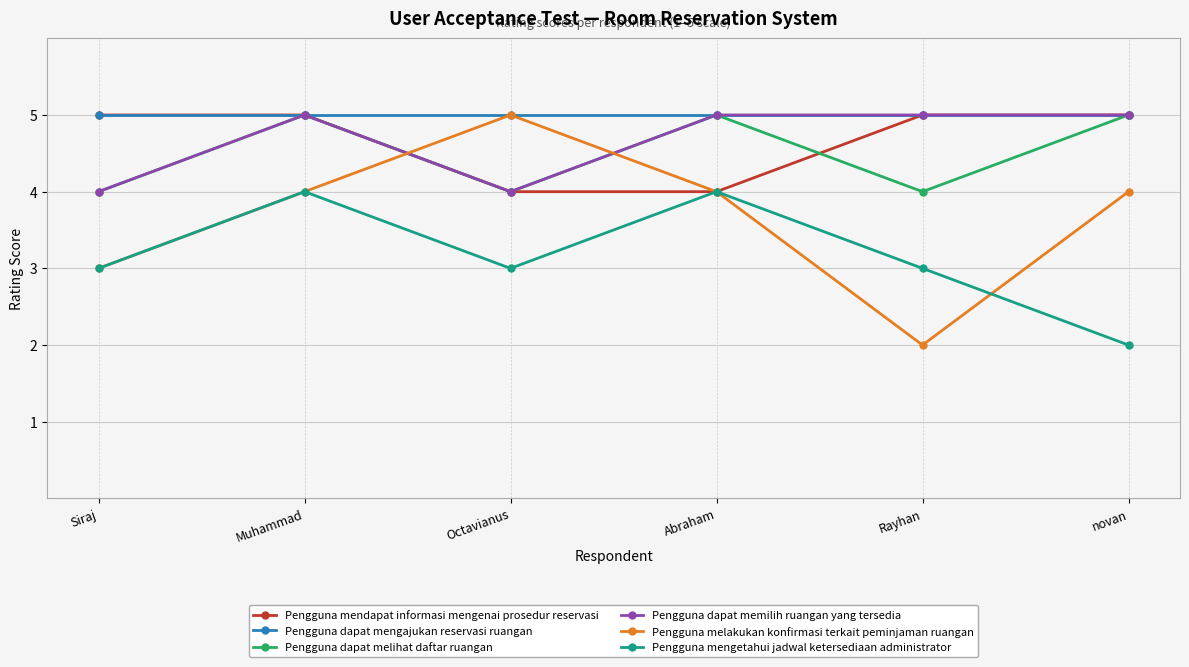

The value of Pengguna melakukan konfirmasi terkait peminjaman ruangan at novan is 4. True or false?

True